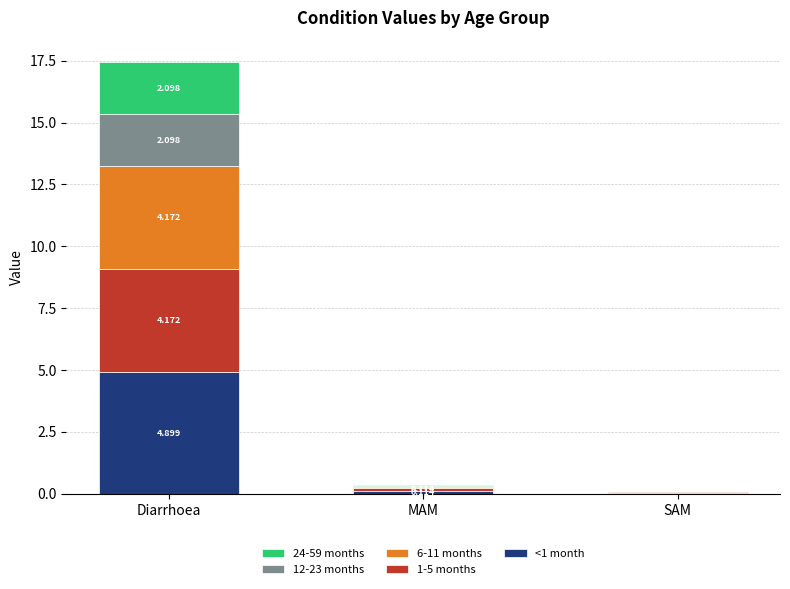

True or false: <1 month has a value of 0.0 at SAM.

True